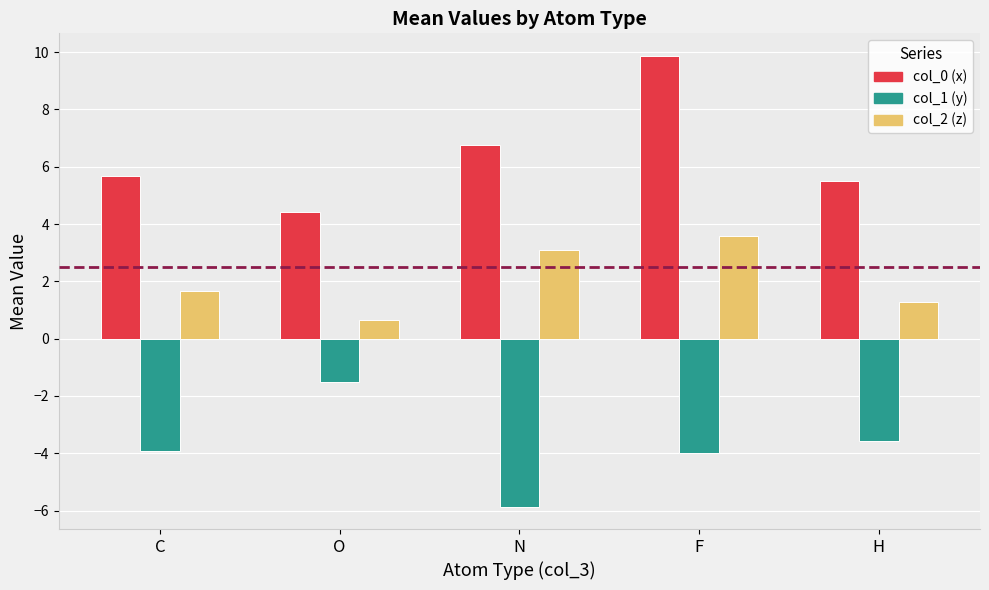

How many bars are there in total?

15